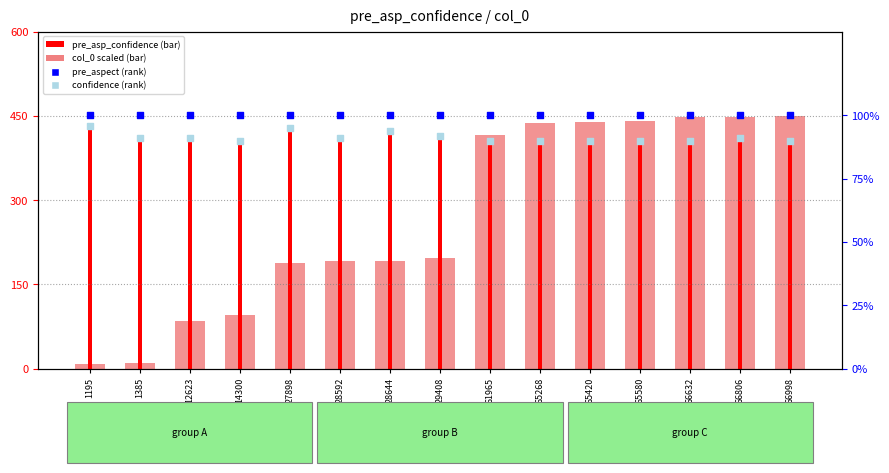

At how many categories does at least one series exceed 295?

15